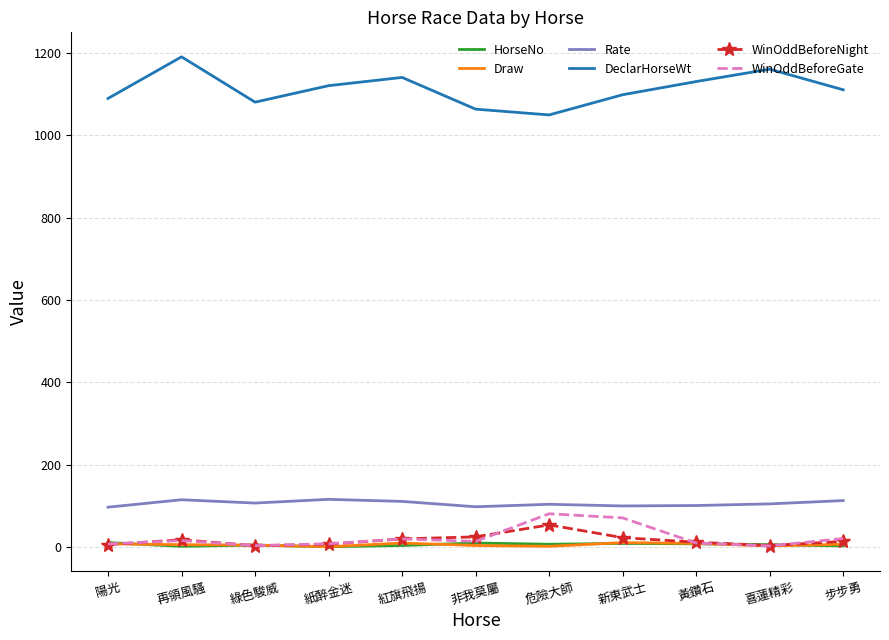

Count the number of data series in this chart.

6